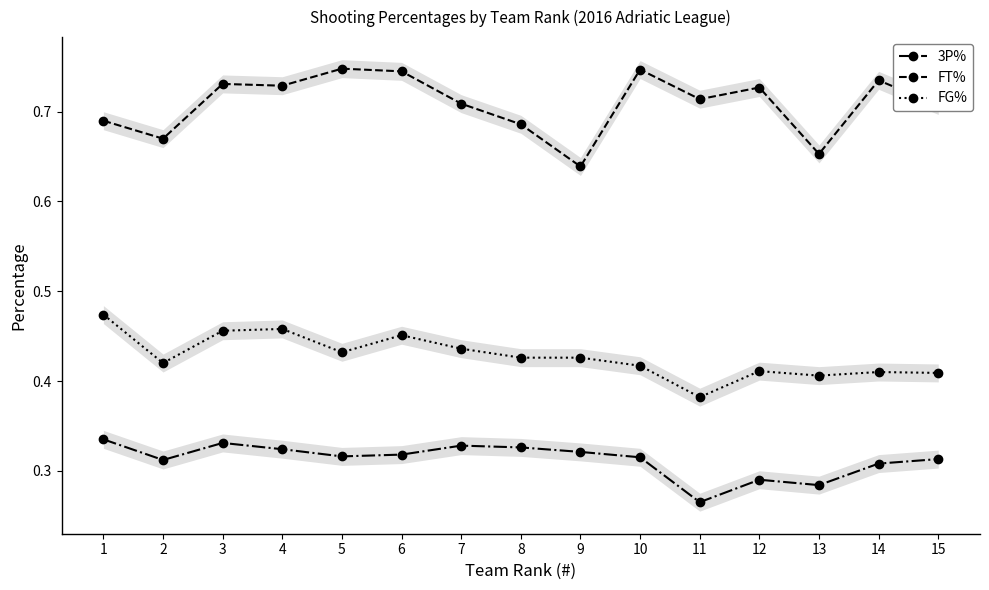

List the series in order of their peak value, lowest first.

3P%, FG%, FT%